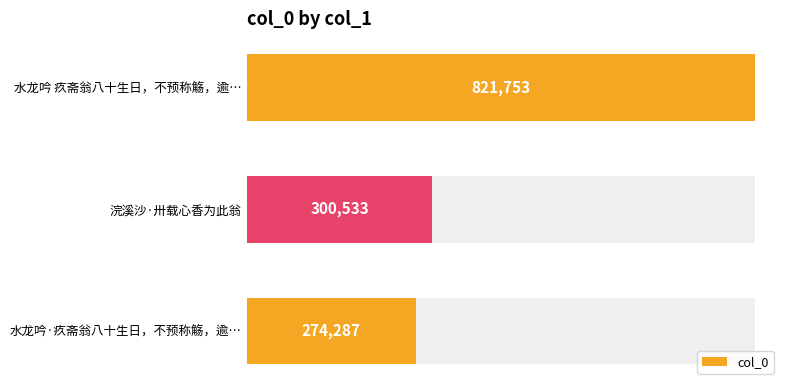

List the labels in order of value, largest first.

水龙吟 疚斋翁八十生日，不预称觞，逾…, 浣溪沙·卅载心香为此翁, 水龙吟·疚斋翁八十生日，不预称觞，逾…